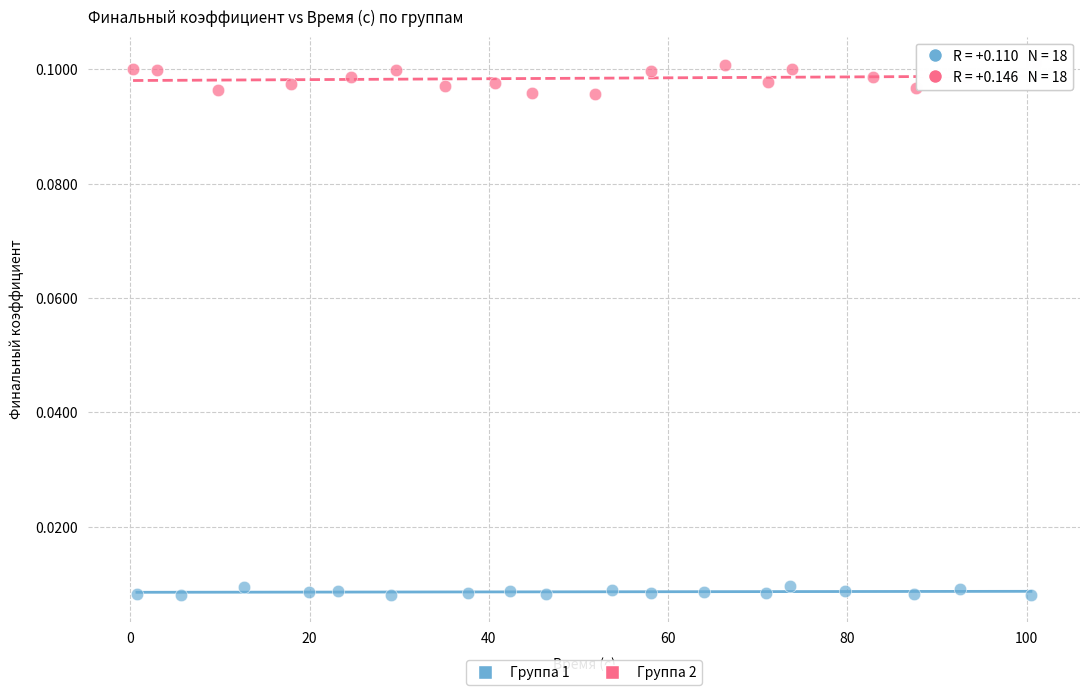

Which series has the widest spread of Y values?

Группа 2